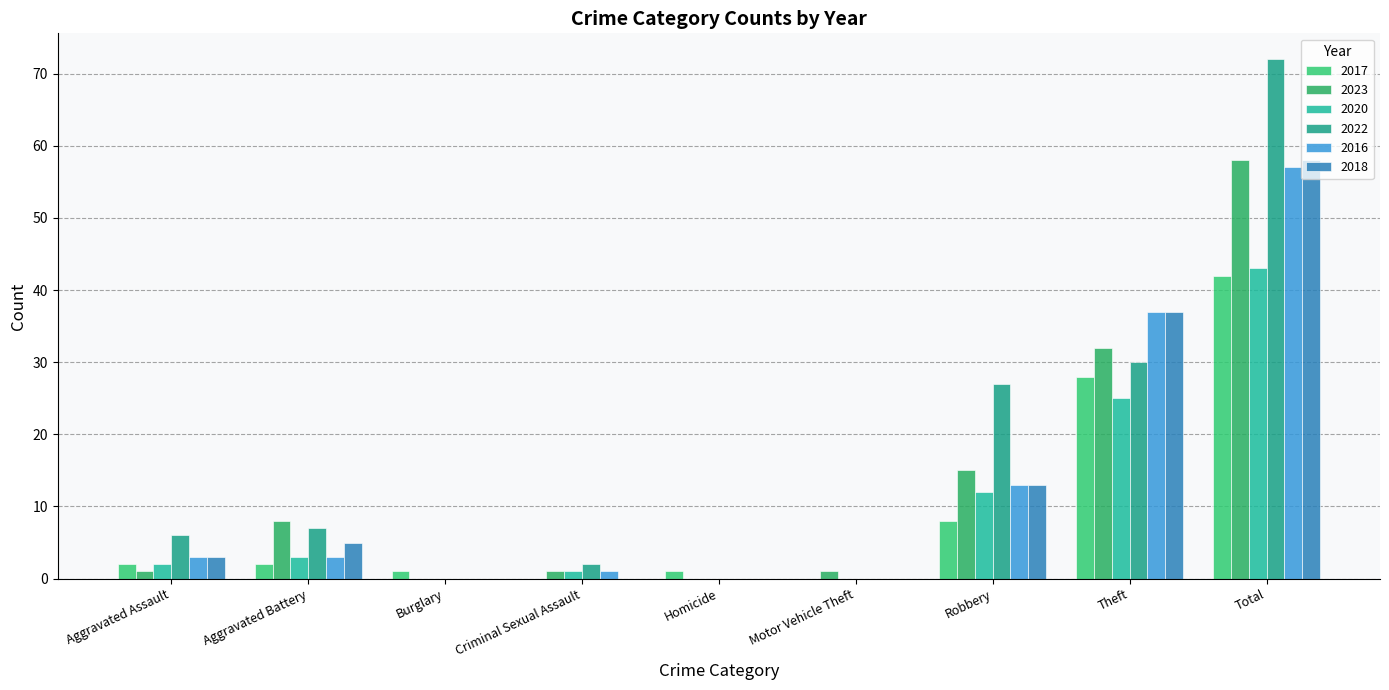

How many groups of bars are there?

9